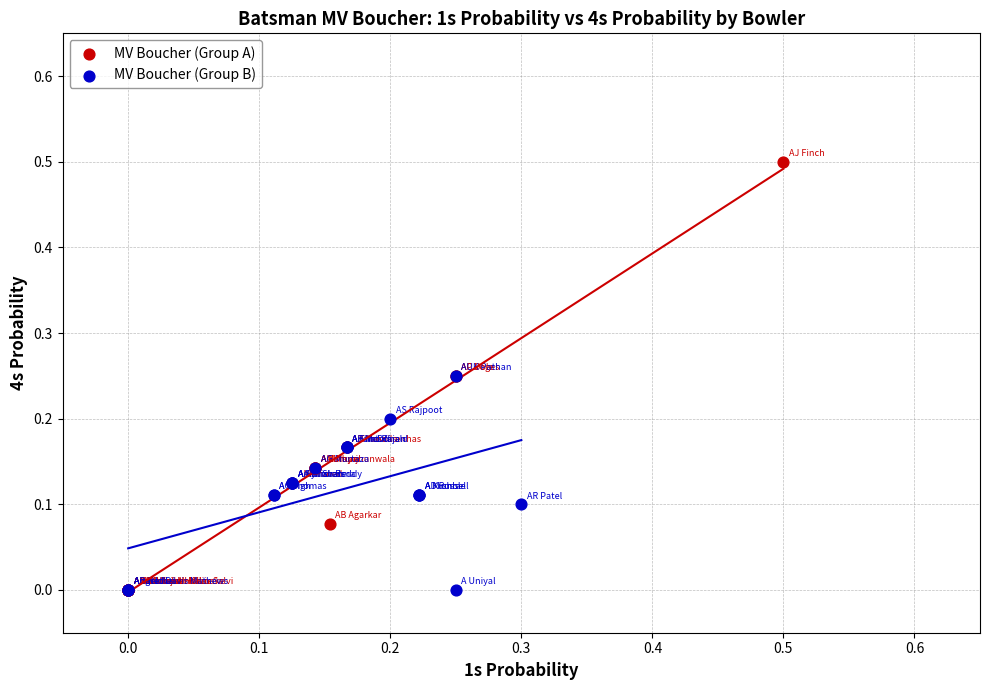

Which series contains the highest Y value?

MV Boucher (Group A)